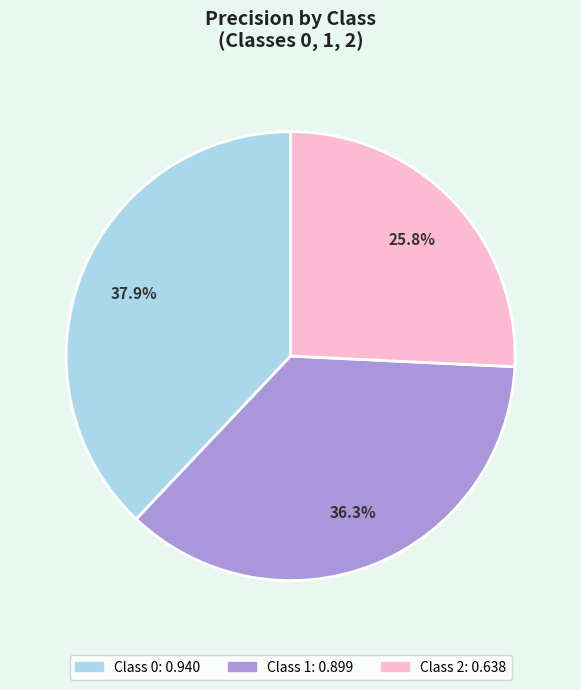

Is there a majority slice in this chart?

No